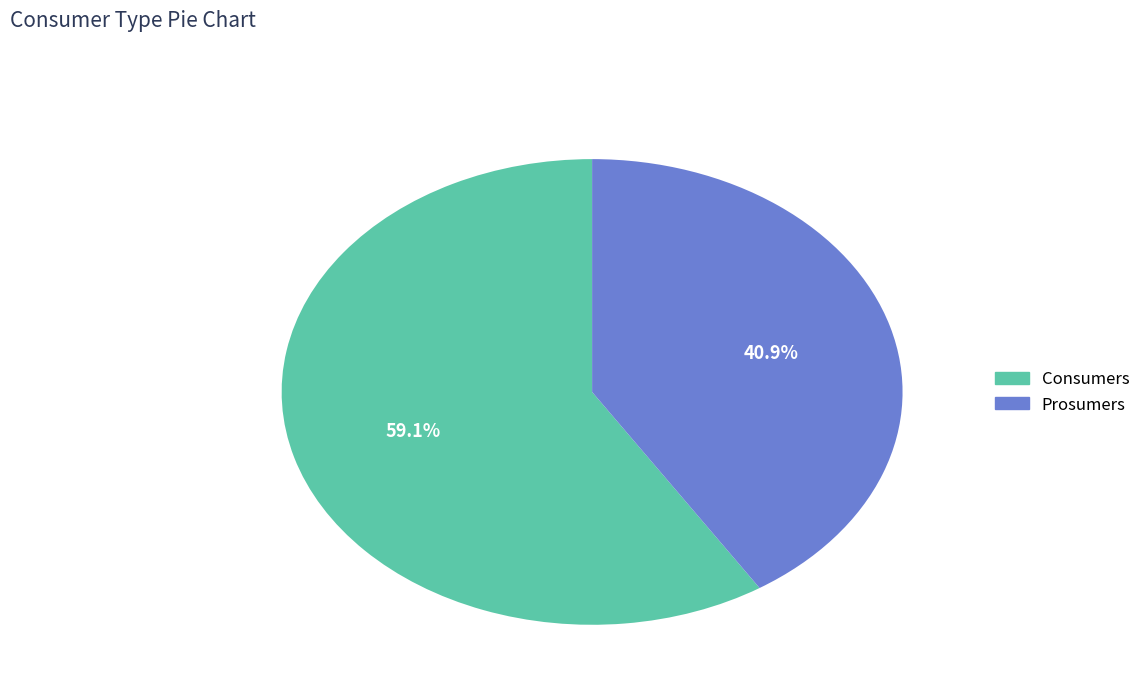

Do Prosumers and Consumers together represent more than half of the pie?

Yes